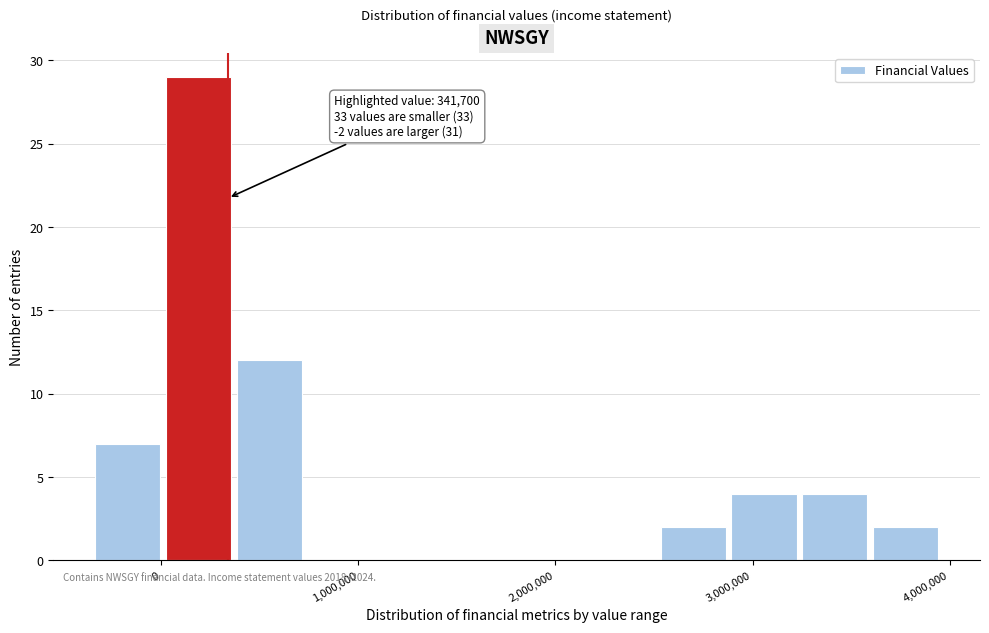

Around what value on the x-axis is the tallest bar? Give the approximate position of its centre, as read against the axis.

200000